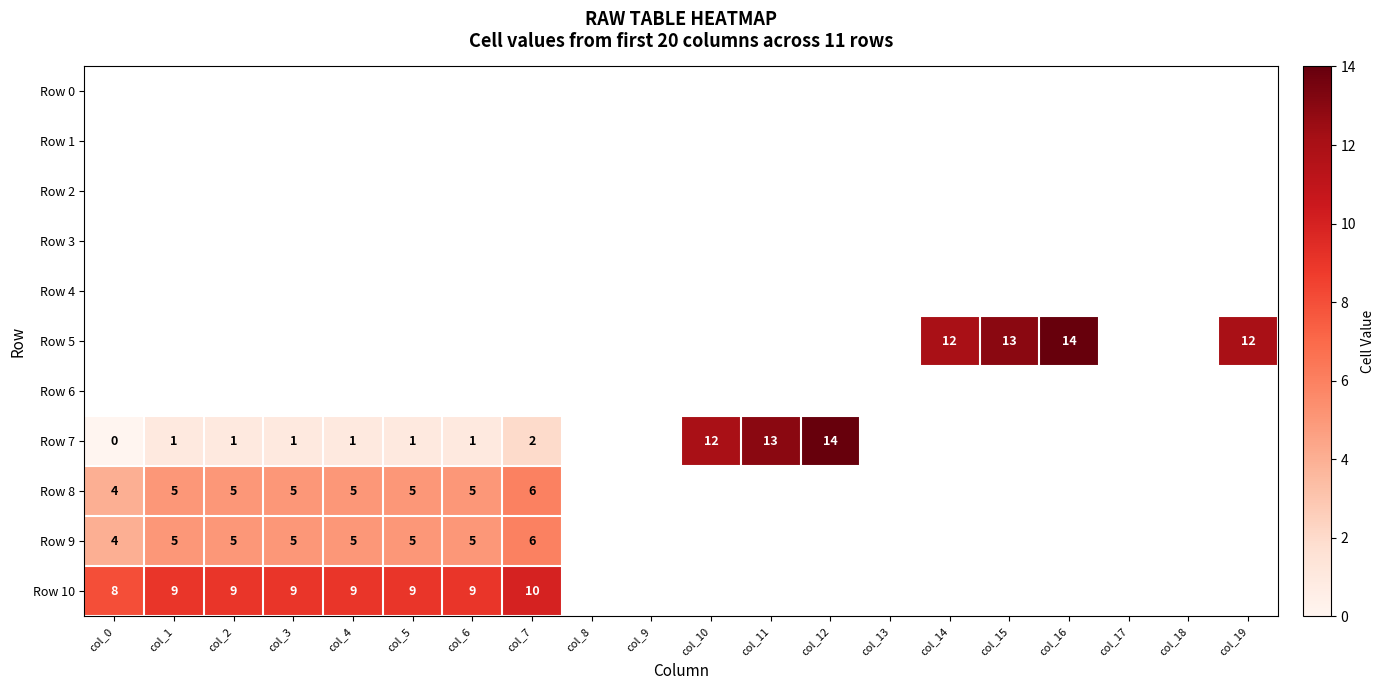

The Row 9 series shows 7 at col_5. True or false?

False